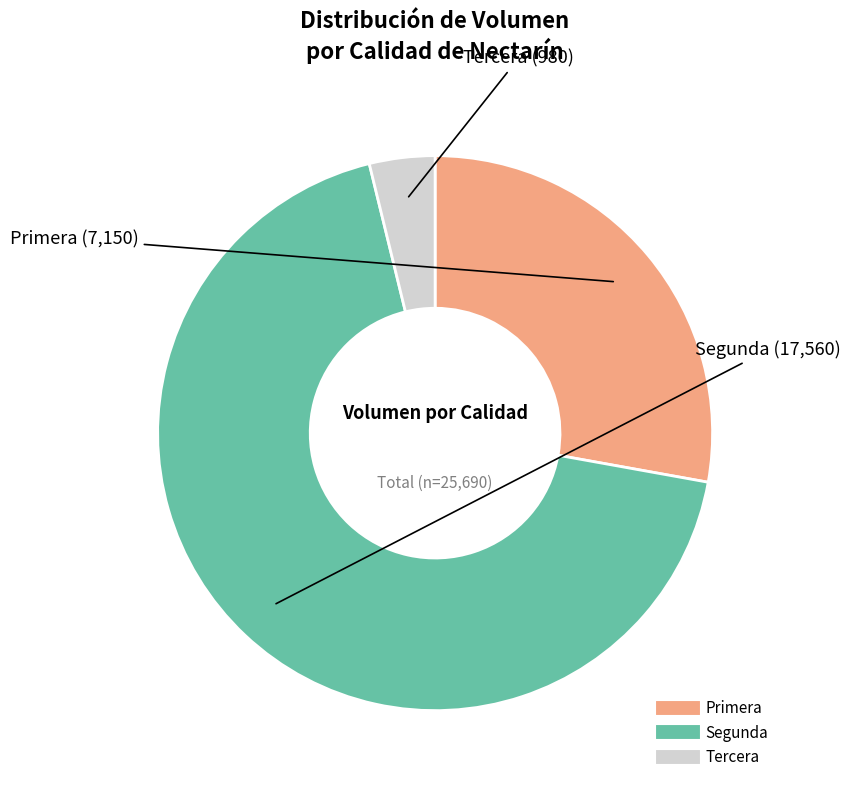

Which slice is the smallest?

Tercera